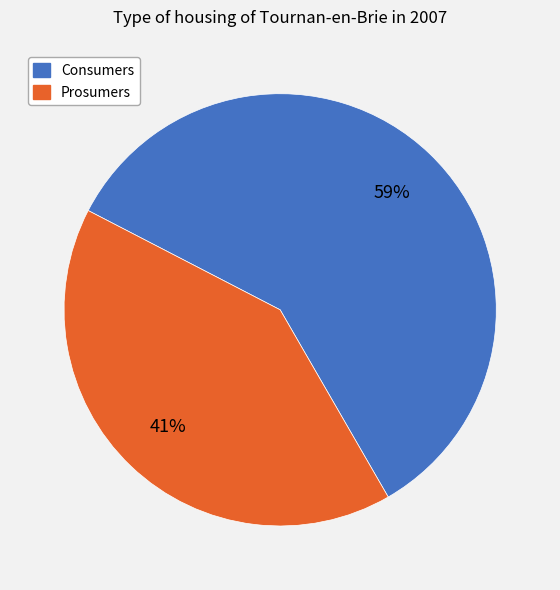

Between Consumers and Prosumers, which is larger?

Consumers